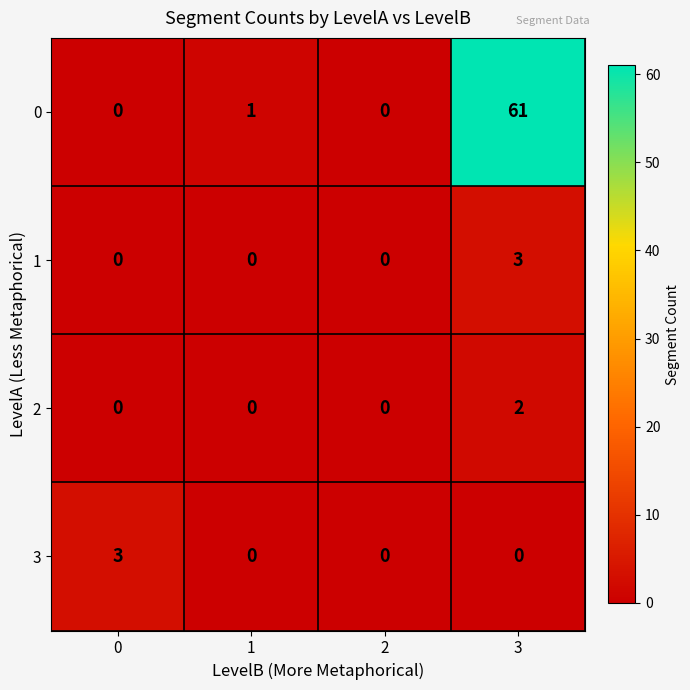

At which category is the sum across all series the highest?

3